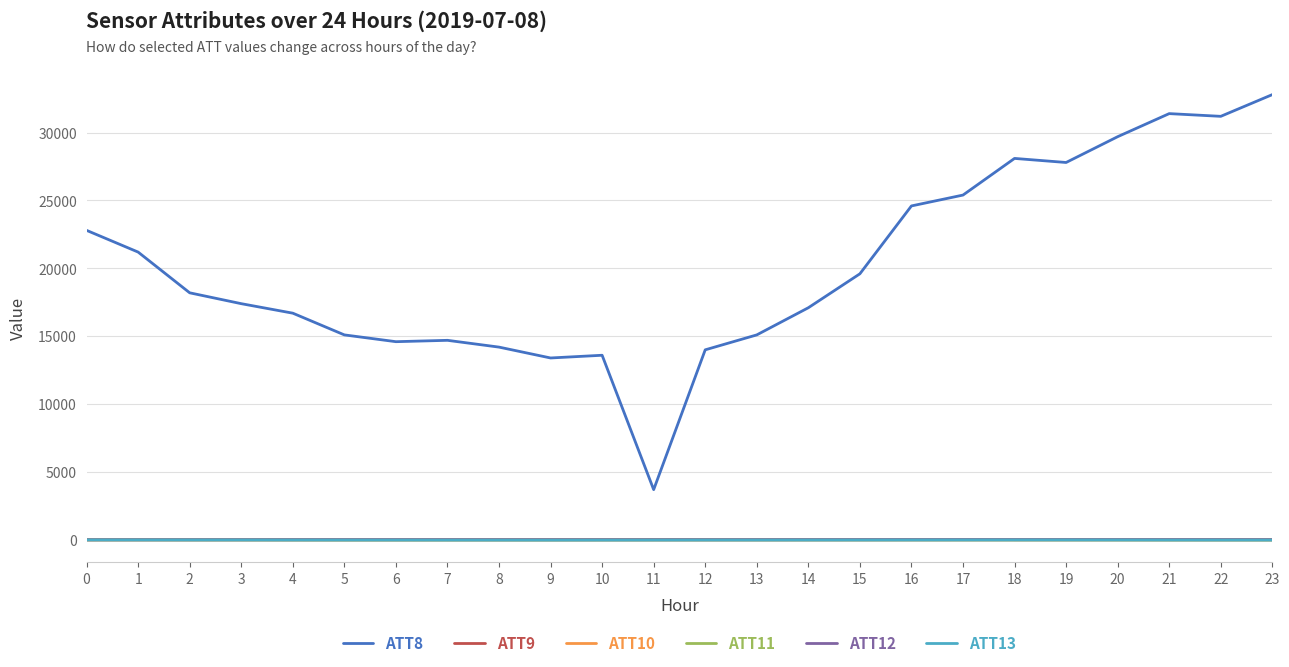

Which series changed the most between 0 and 13?

ATT8